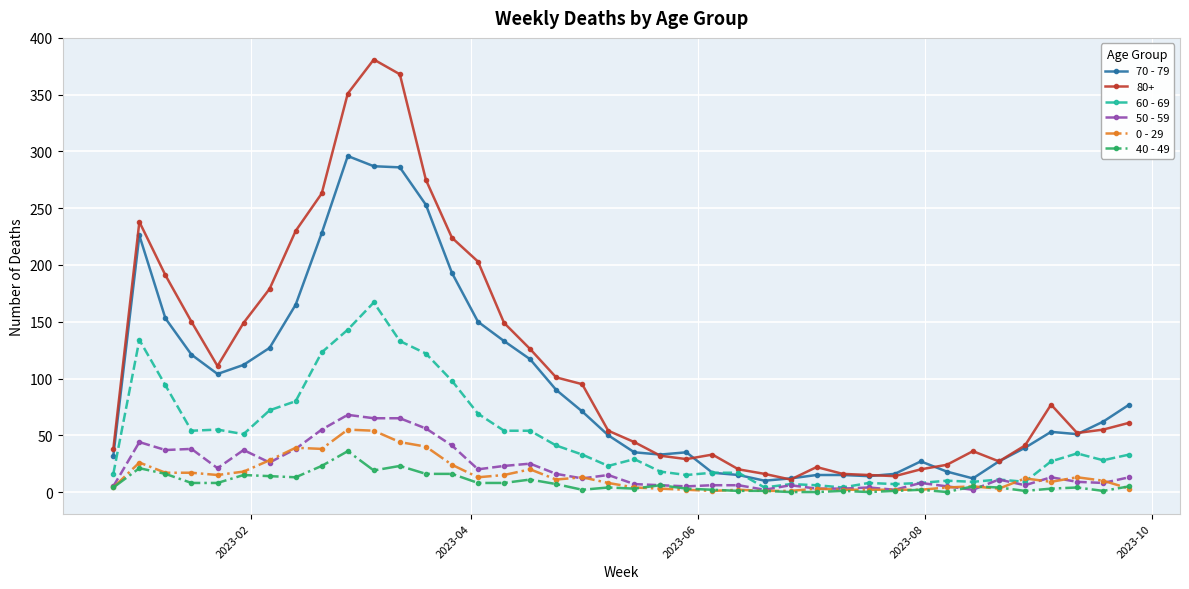

Which series has the largest range (max minus min)?

80+